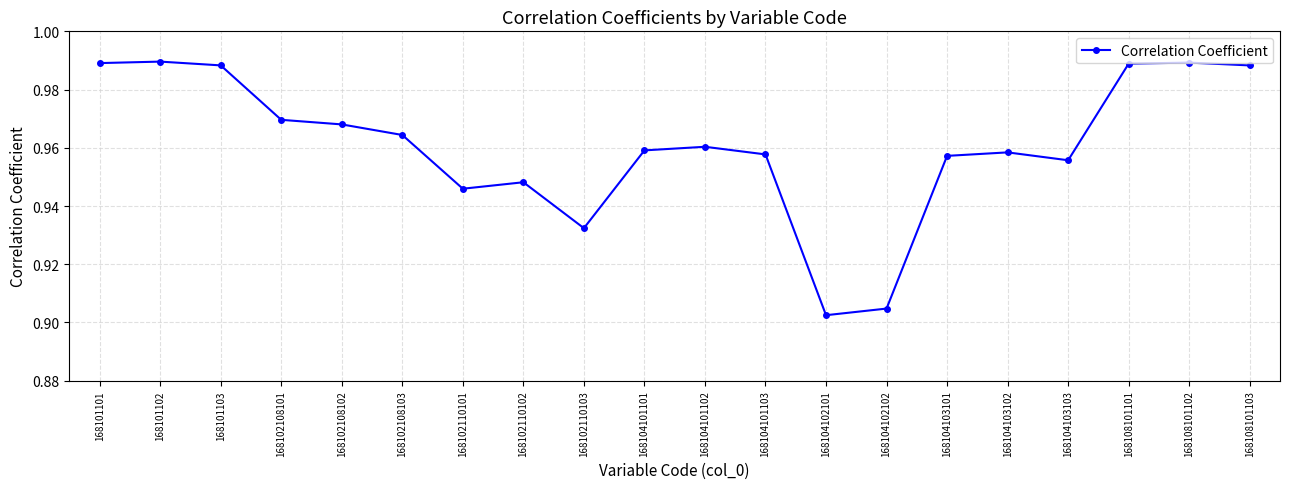

Does the chart display data point markers on the line(s)?

Yes